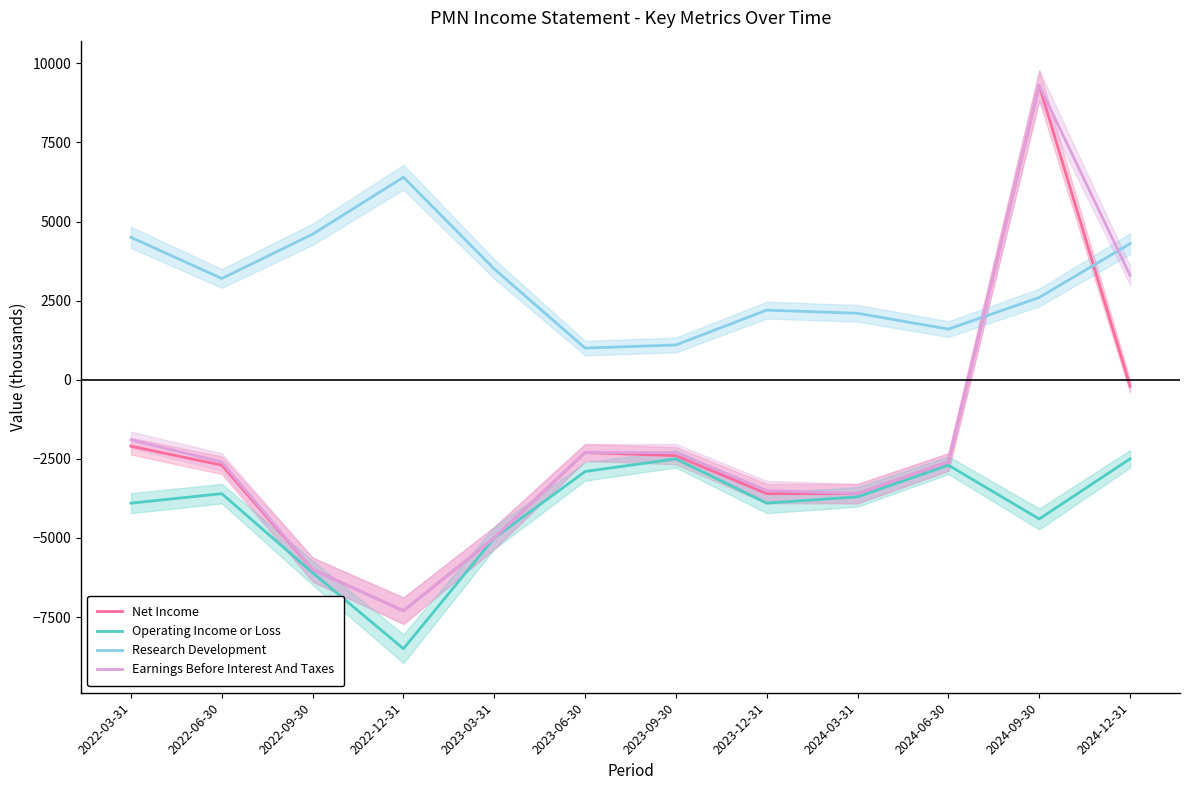

Is it true that Earnings Before Interest And Taxes equals 4923 at 2024-12-31?

False